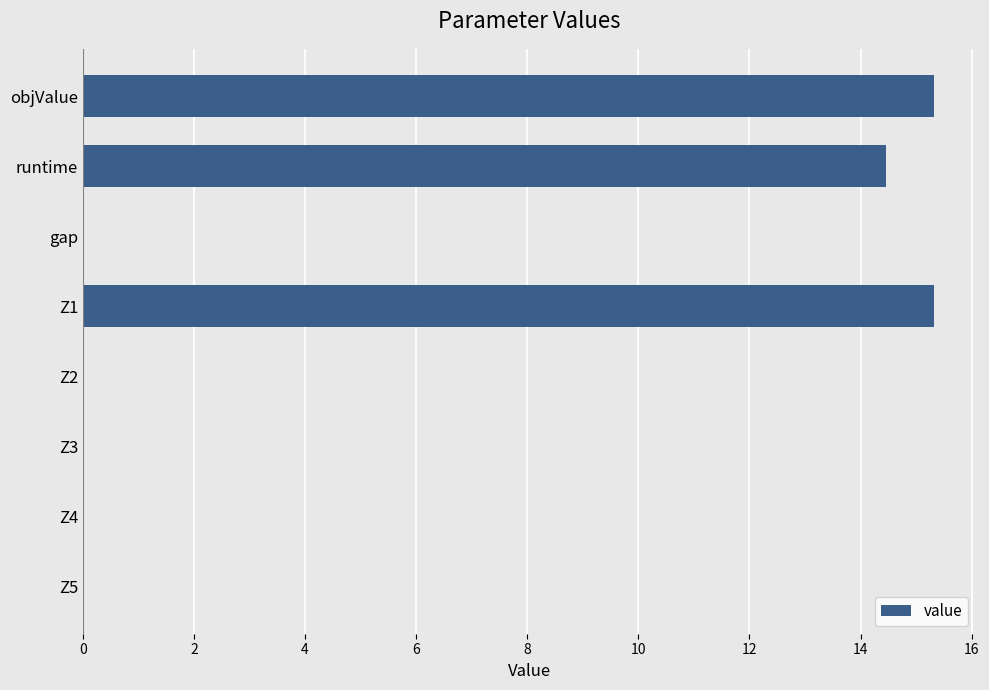

Reading top to bottom, extract all data points from this chart.

objValue=15.3	runtime=14.5	gap=0.0	Z1=15.3	Z2=0.0	Z3=0.0	Z4=0.0	Z5=0.0